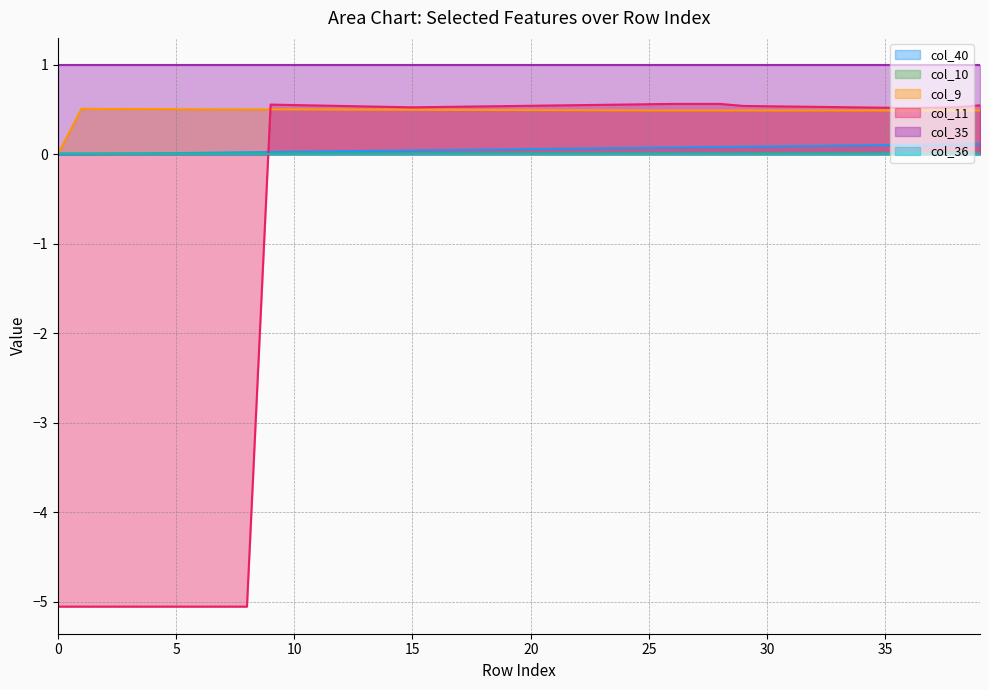

Which series has the largest total across all categories?

col_35